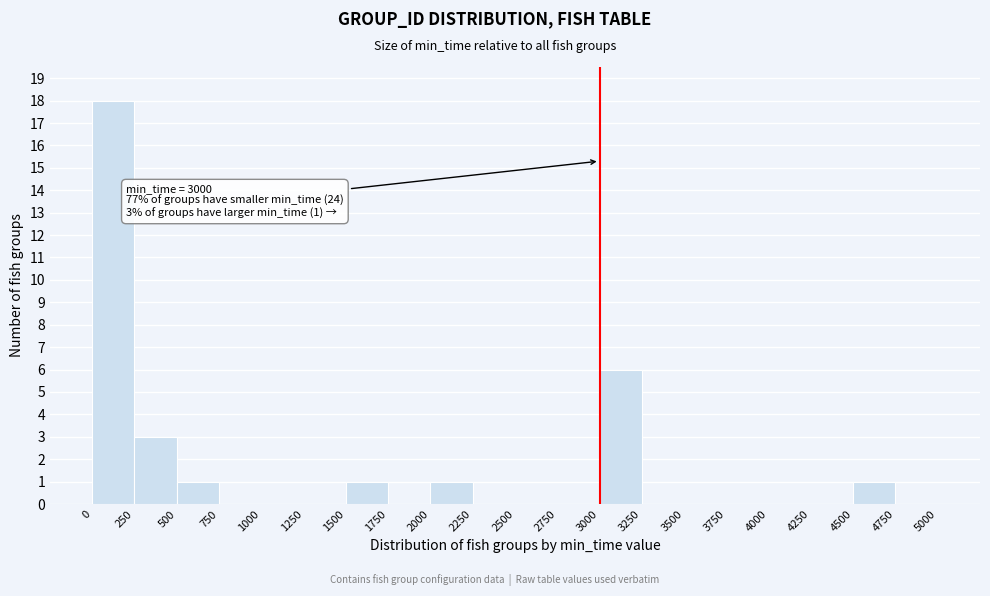

Which range on the x-axis has the tallest bar?

0 to 250